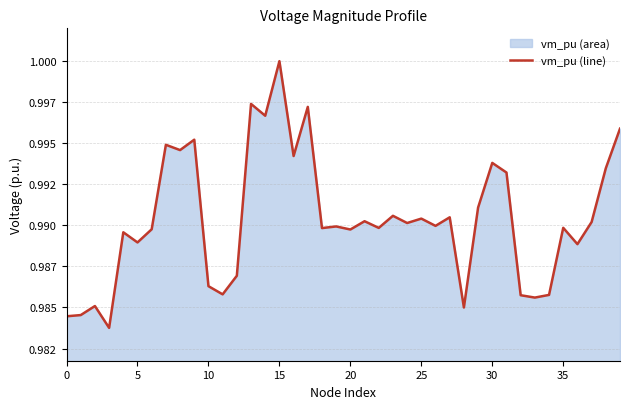

What is the label of the 28th point from the right?

12